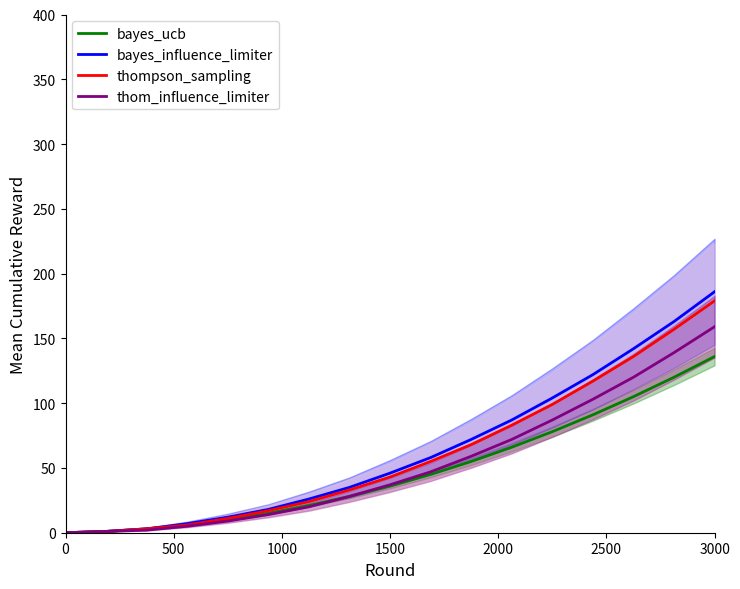

How many positive values does the thom_influence_limiter series have?

16